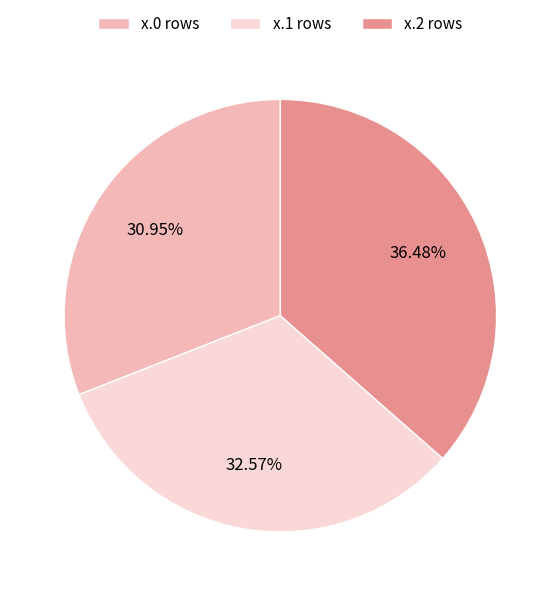

Count the number of slices in the pie.

3